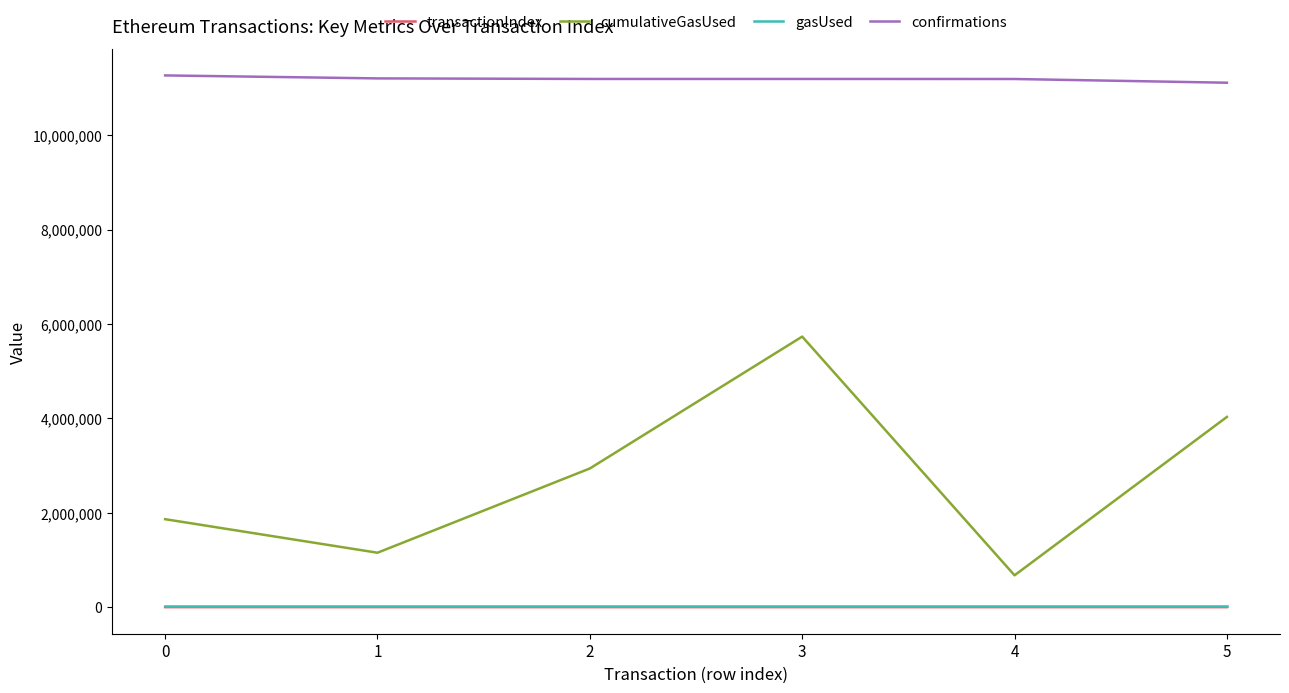

True or false: transactionIndex and confirmations intersect in this chart.

False